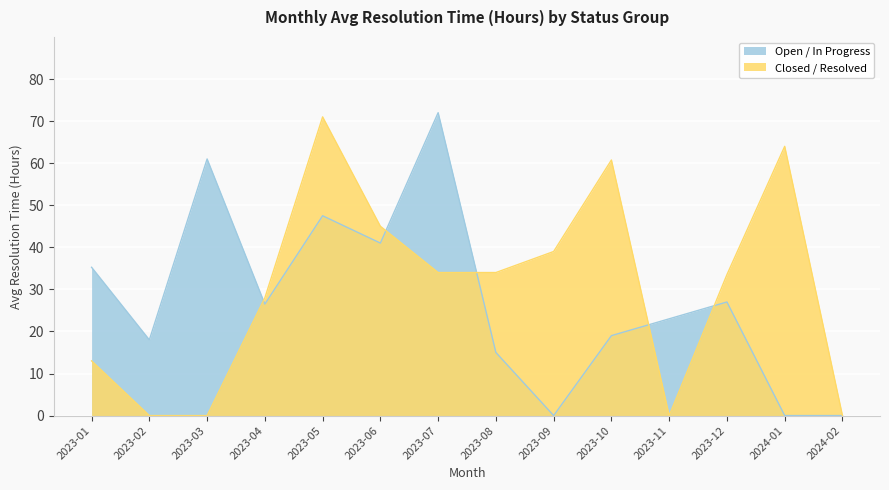

At which label is Closed / Resolved closest to 35?

2023-07